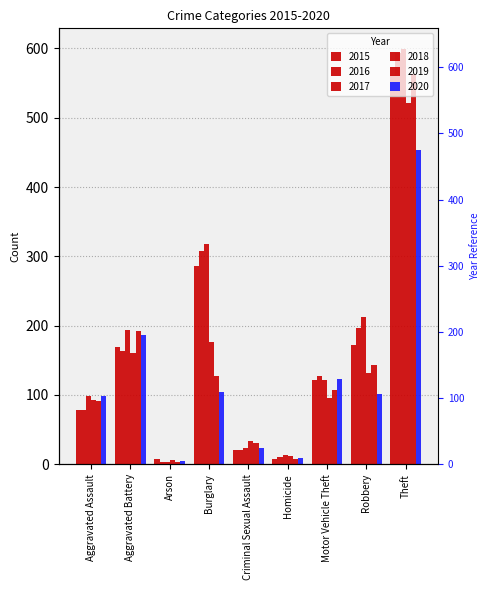

Are the bars horizontal?

No